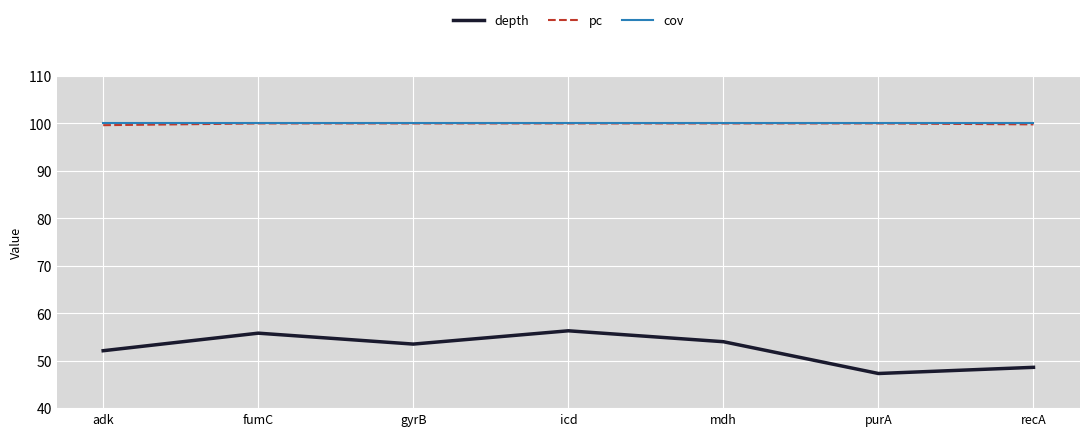

The value of depth at recA is 19.1. True or false?

False